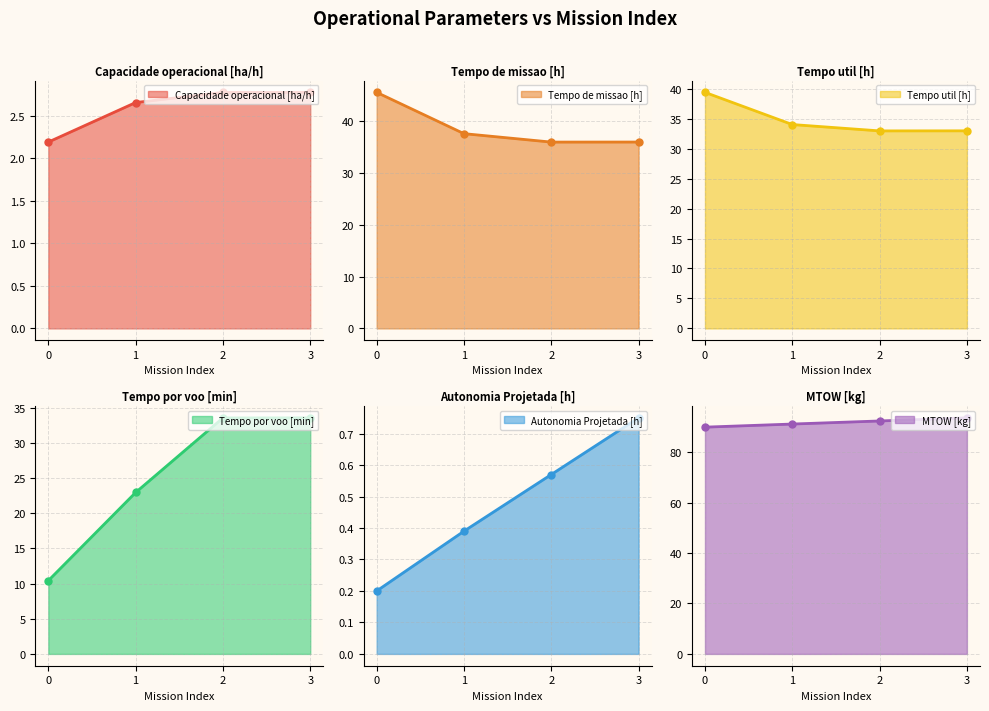

How many Autonomia Projetada [h] values are between 0 and 1?

4